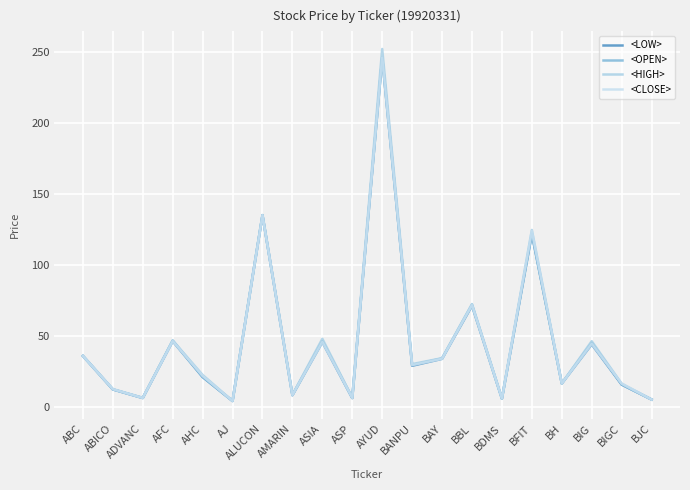

True or false: <OPEN> and <HIGH> intersect in this chart.

False